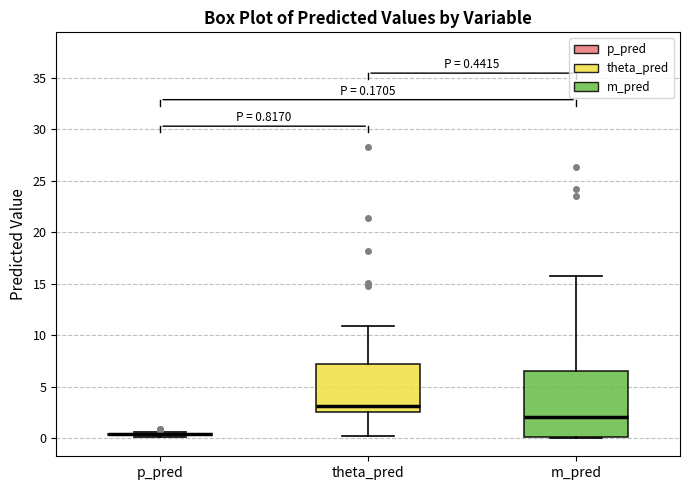

Which box is the tallest, from its lower edge to its upper edge?

m_pred